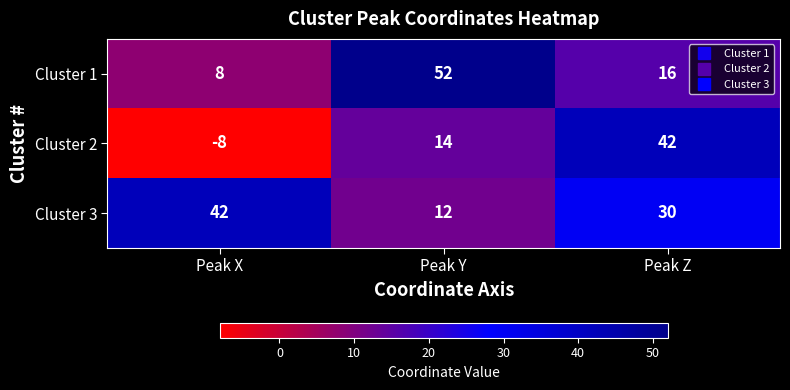

True or false: Cluster 1 has a value of 16 at Peak Z.

True